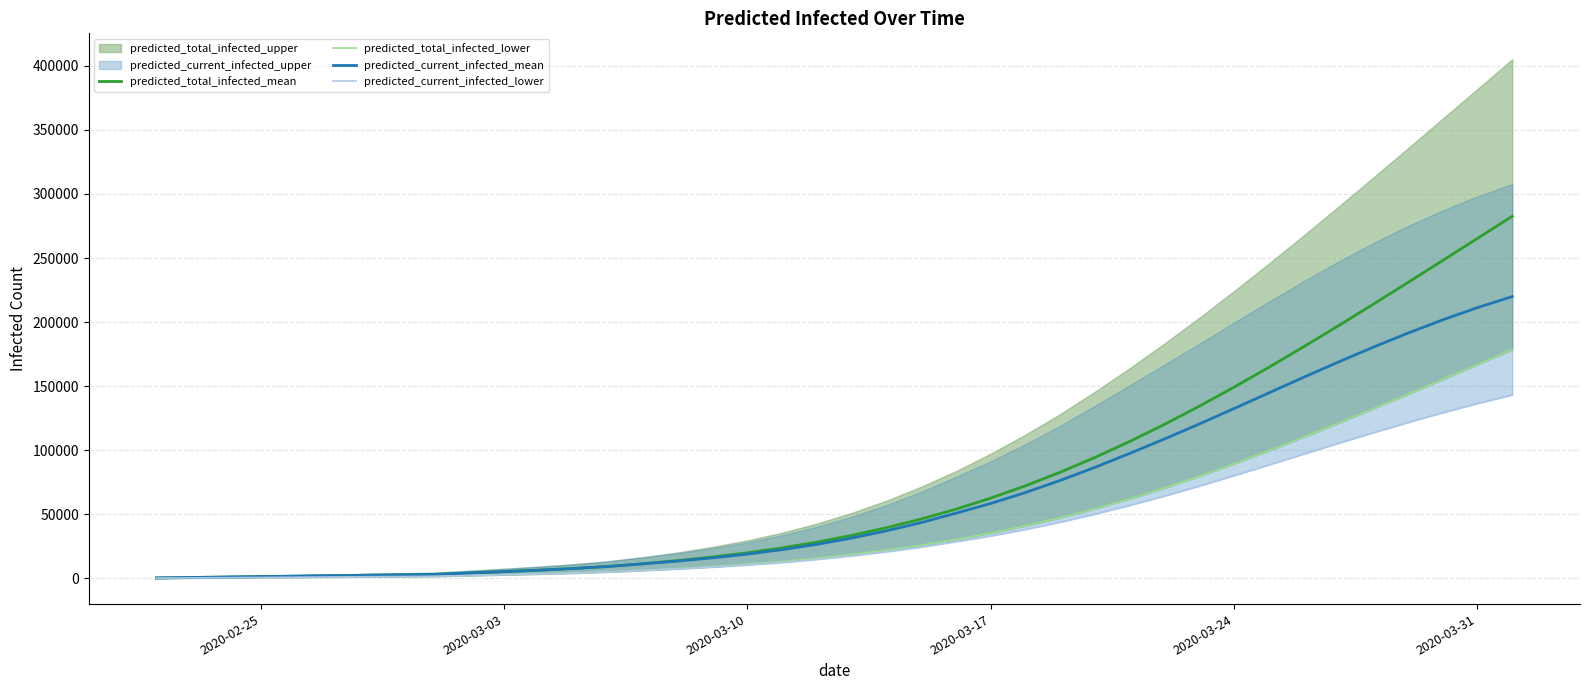

True or false: predicted_current_infected_lower and predicted_total_infected_mean cross at least once.

False